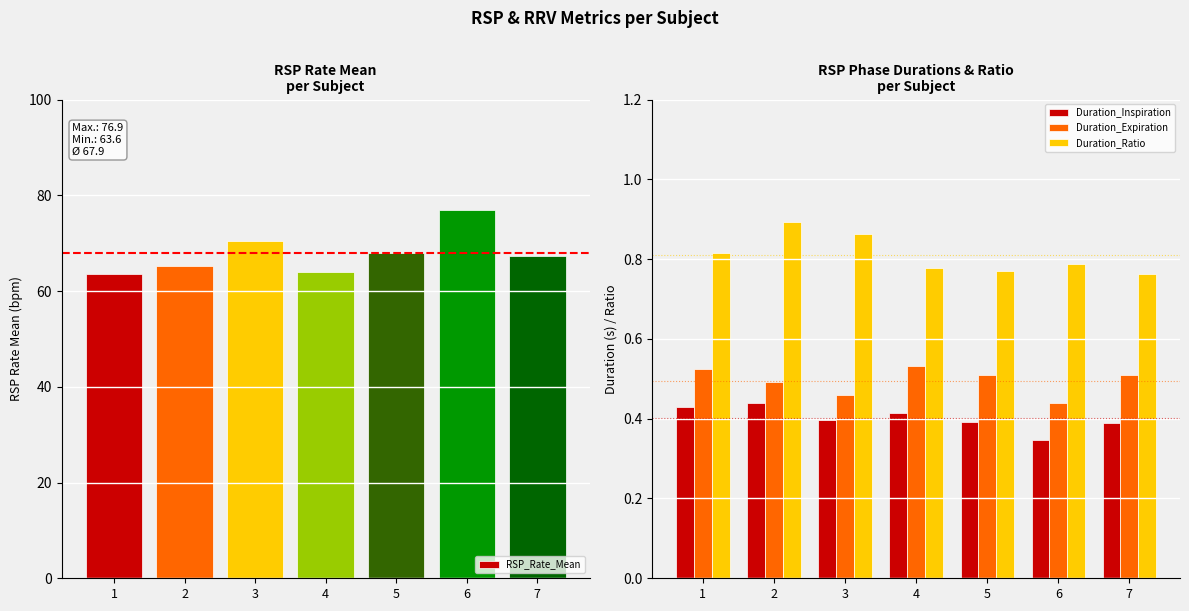

What is the difference between the maximum and minimum values in the RSP_Rate_Mean series?

13.3